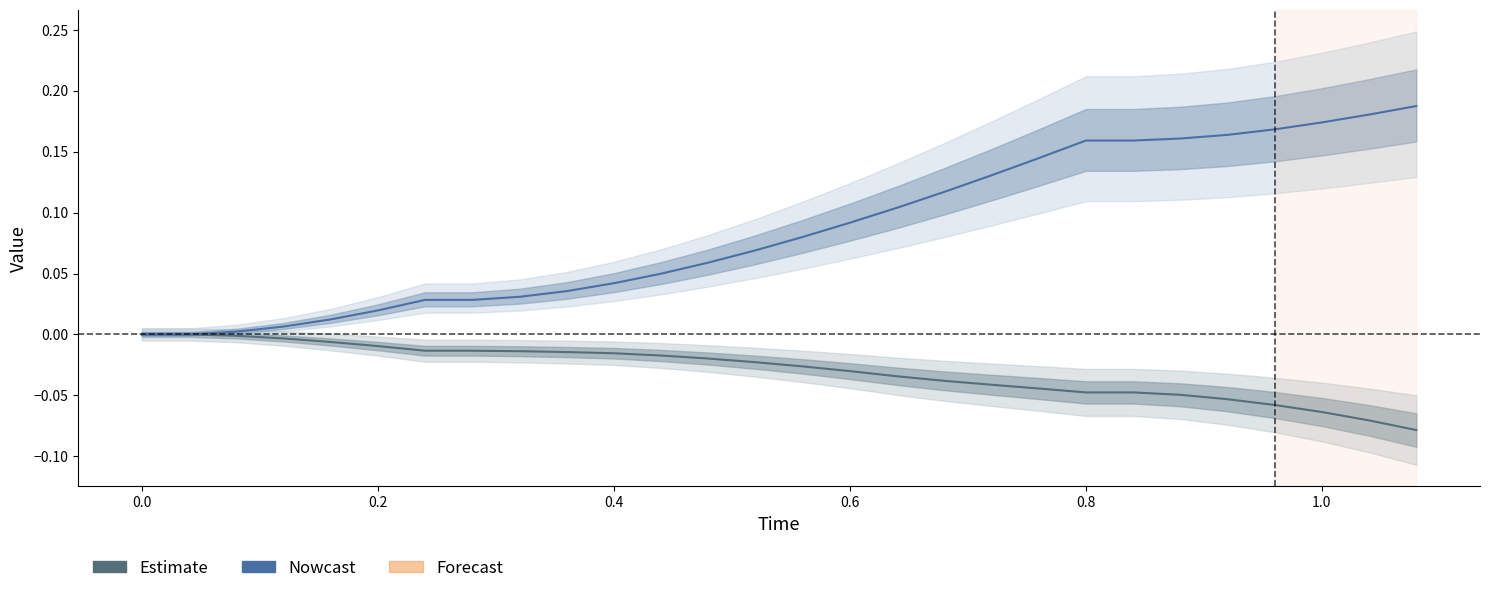

What is the average value of the y series?

0.1